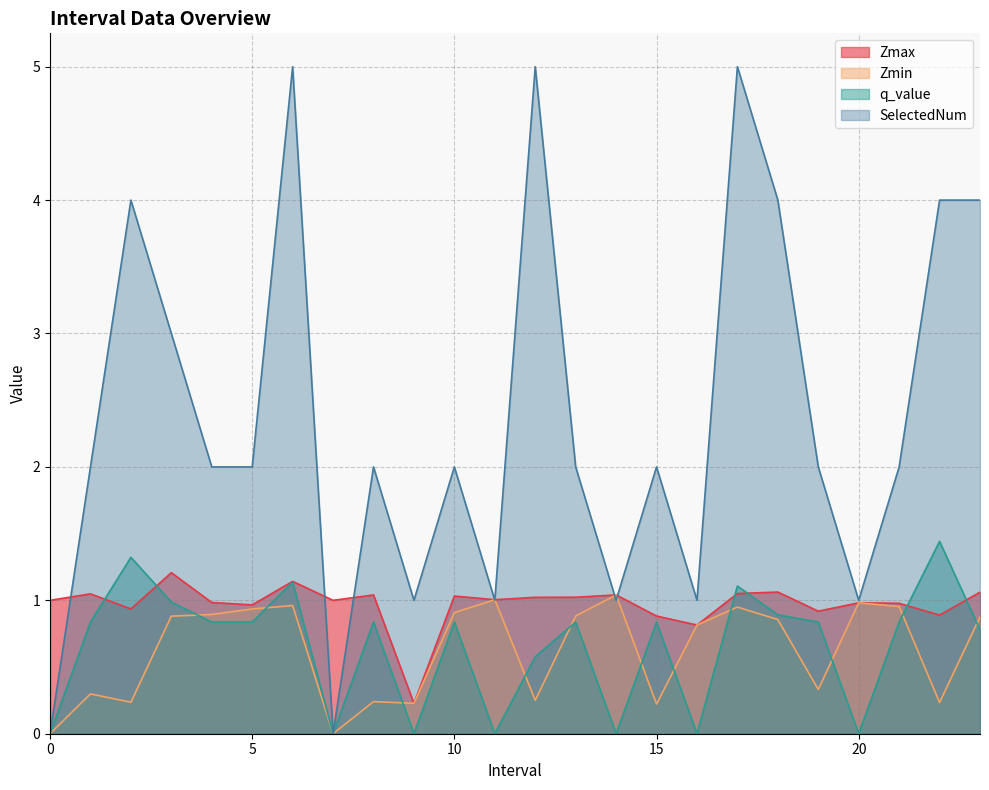

How many data points in SelectedNum are above 2?

8